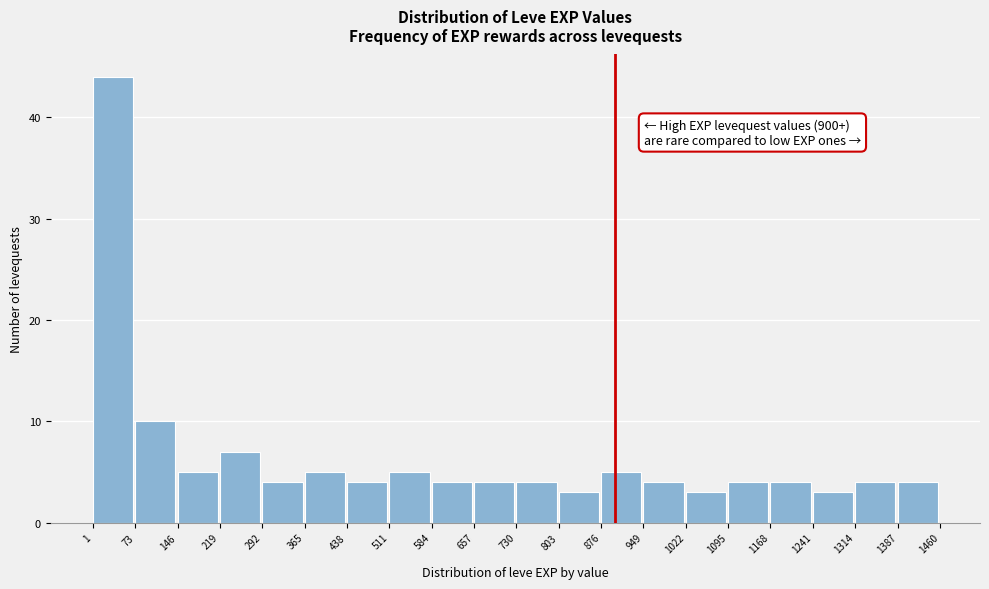

Which range on the x-axis has the tallest bar?

1 to 73